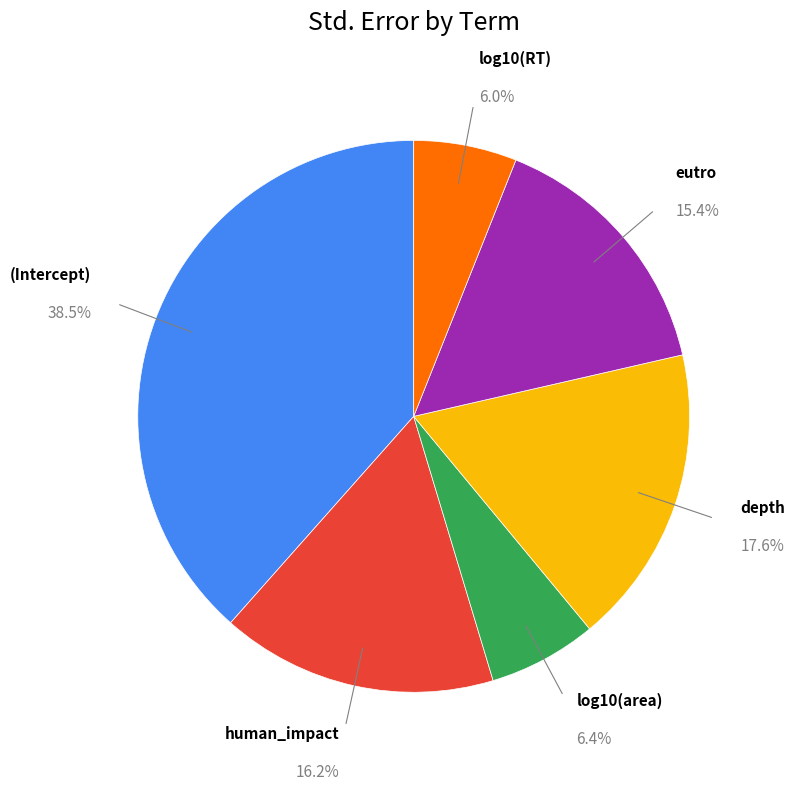

To the nearest percent, what is the difference between the log10(area) and (Intercept) slice percentages?

32%